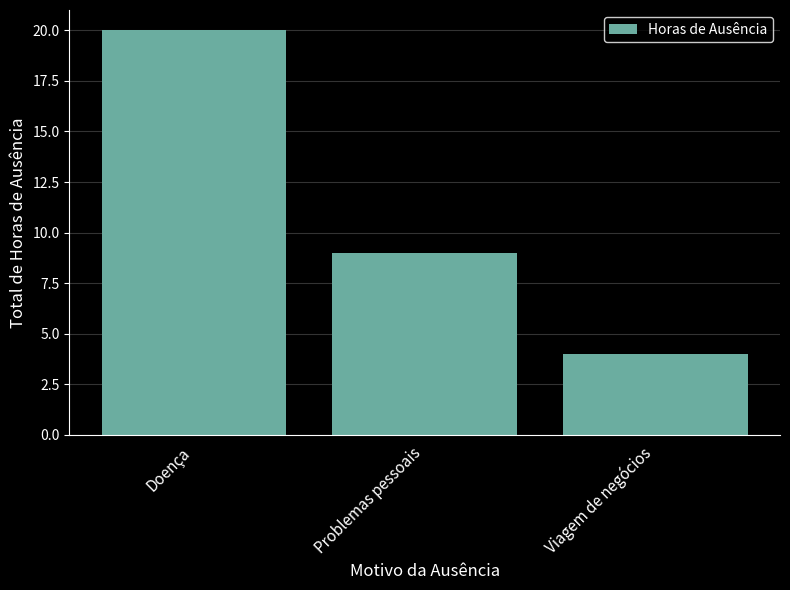

Reading left to right, what are all the values shown in this chart?

20	9	4